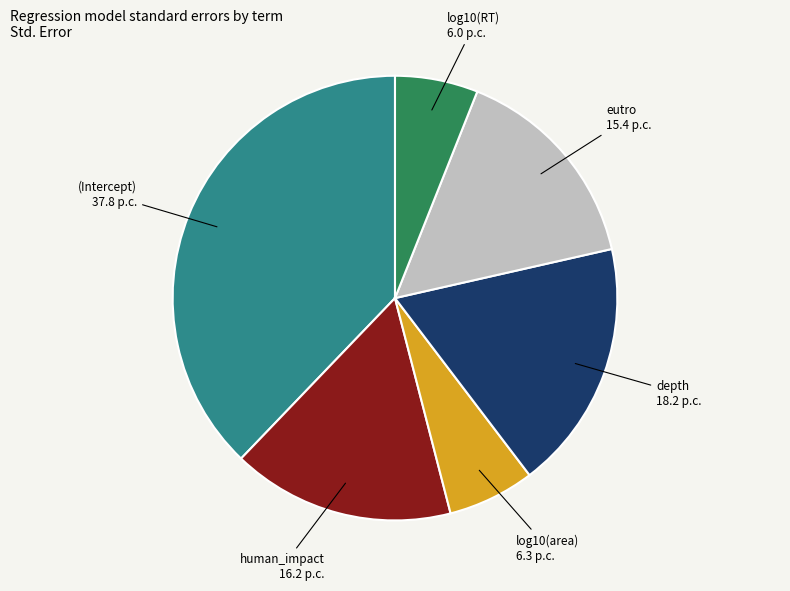

Is there any slice that represents more than half of the pie?

No